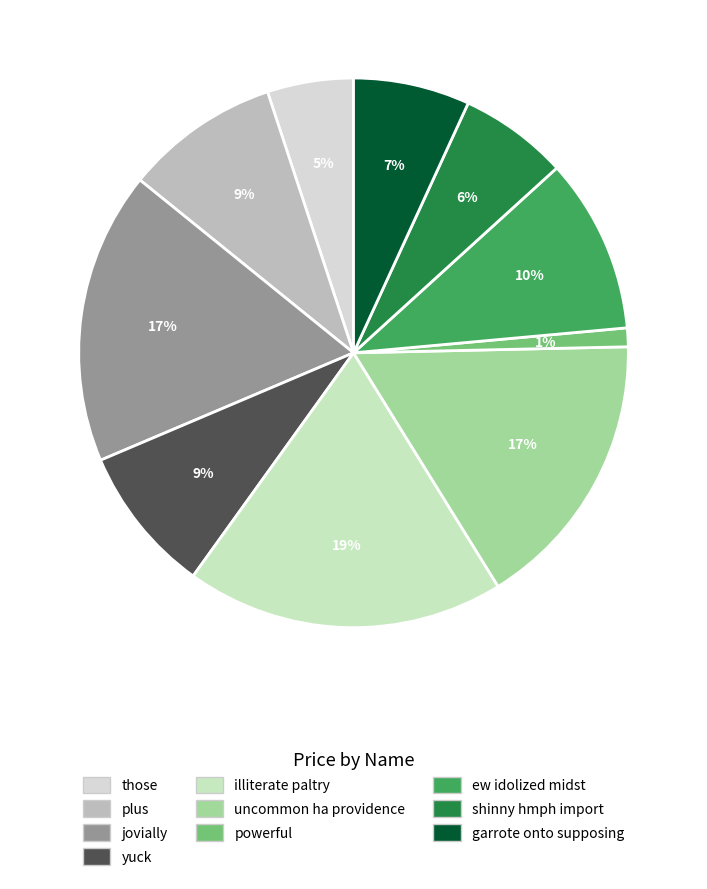

How many slices are in this pie chart?

10